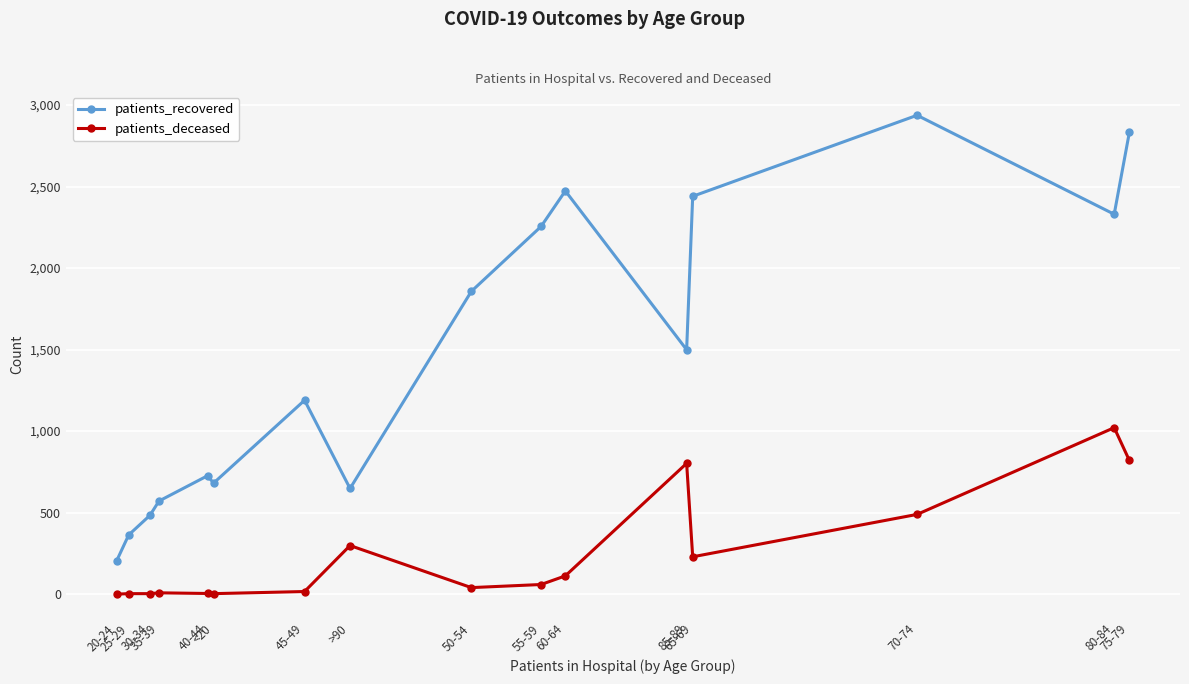

What is the sum of the patients_recovered values at 75-79 and >90?

3480